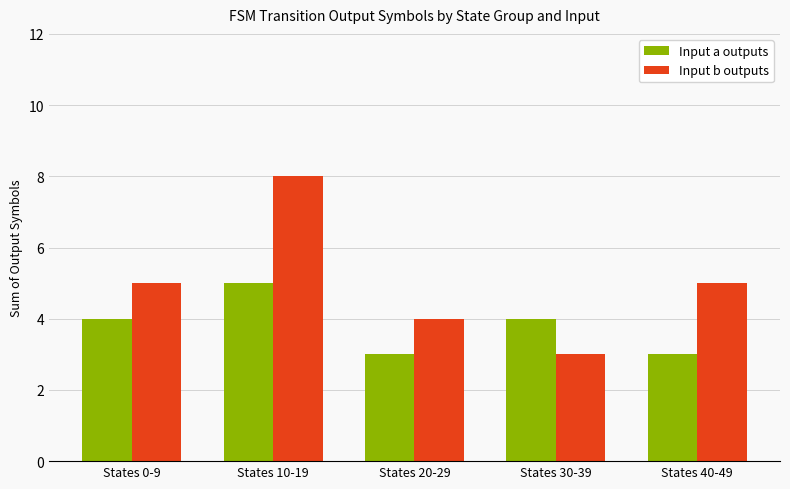

Reading right to left, transcribe all the data shown in this chart.

Input a outputs: States 40-49=3	States 30-39=4	States 20-29=3	States 10-19=5	States 0-9=4
Input b outputs: States 40-49=5	States 30-39=3	States 20-29=4	States 10-19=8	States 0-9=5